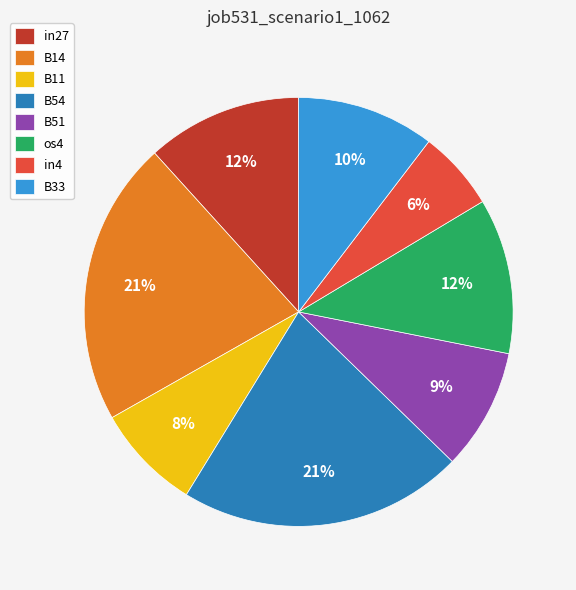

Which has a higher value, in27 or B14?

B14